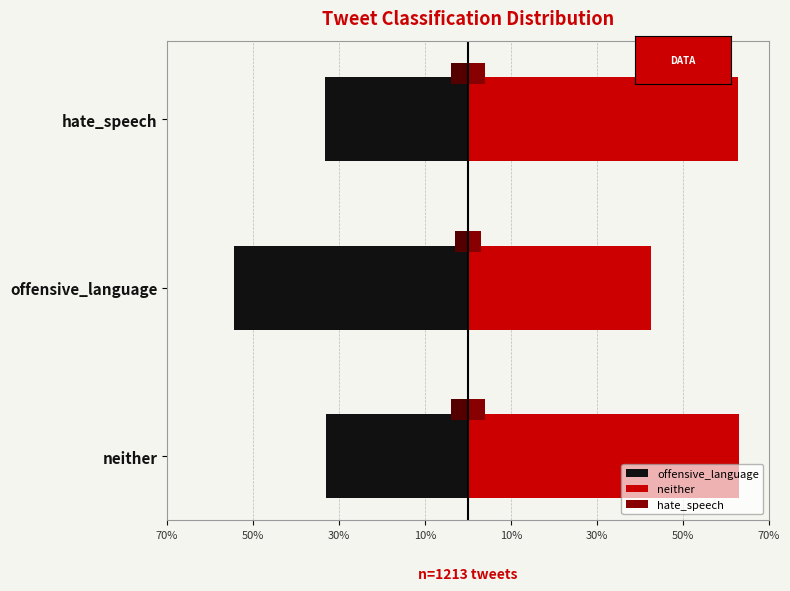

How many neither values are between 0 and 1?

3